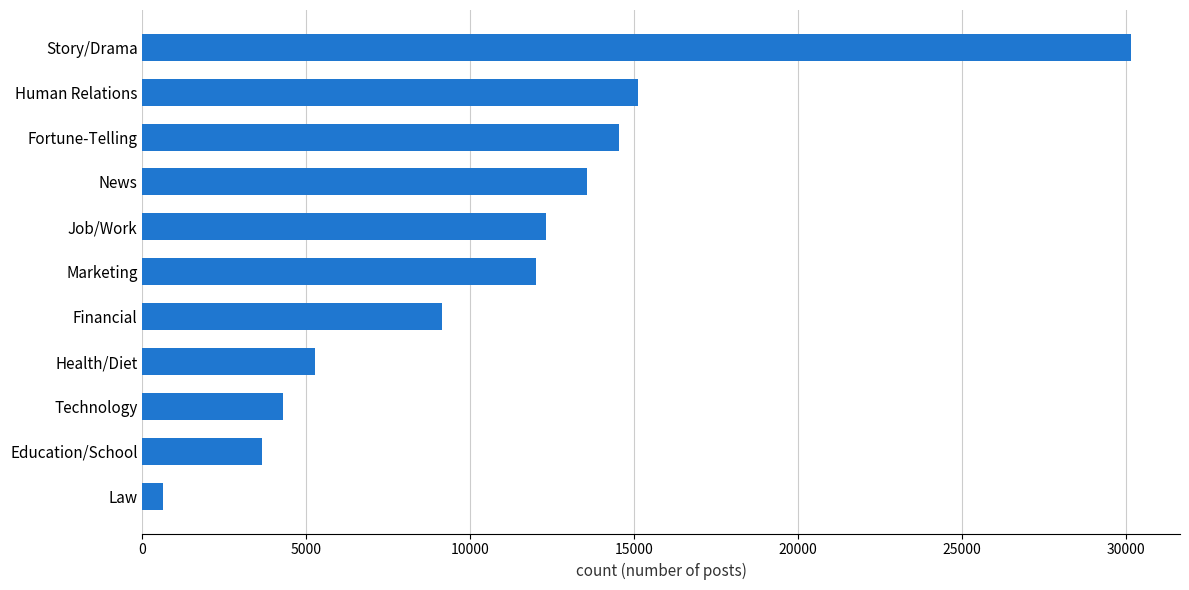

At which label is the value closest to 15396?

Human Relations